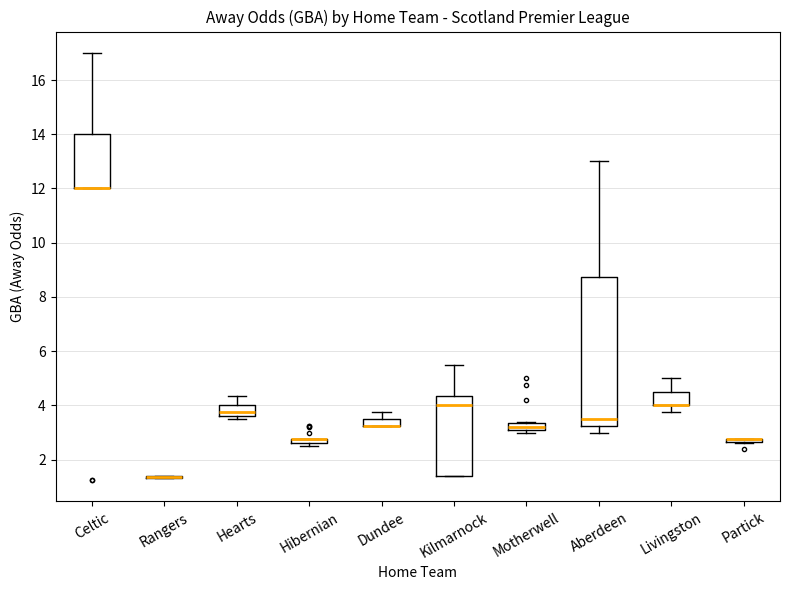

Comparing the boxes themselves (not the whiskers), which one is the tallest?

Aberdeen